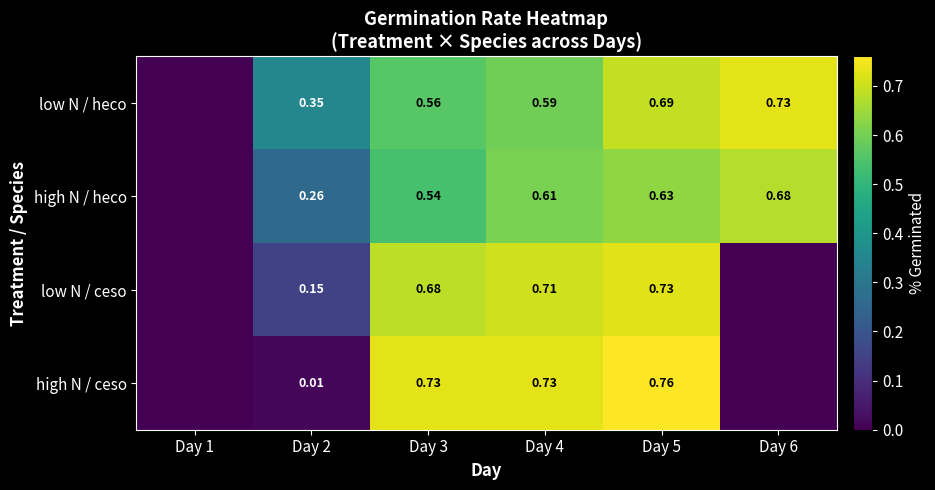

Is the value of low N / heco at Day 4 greater than the value of high N / ceso at Day 4?

No